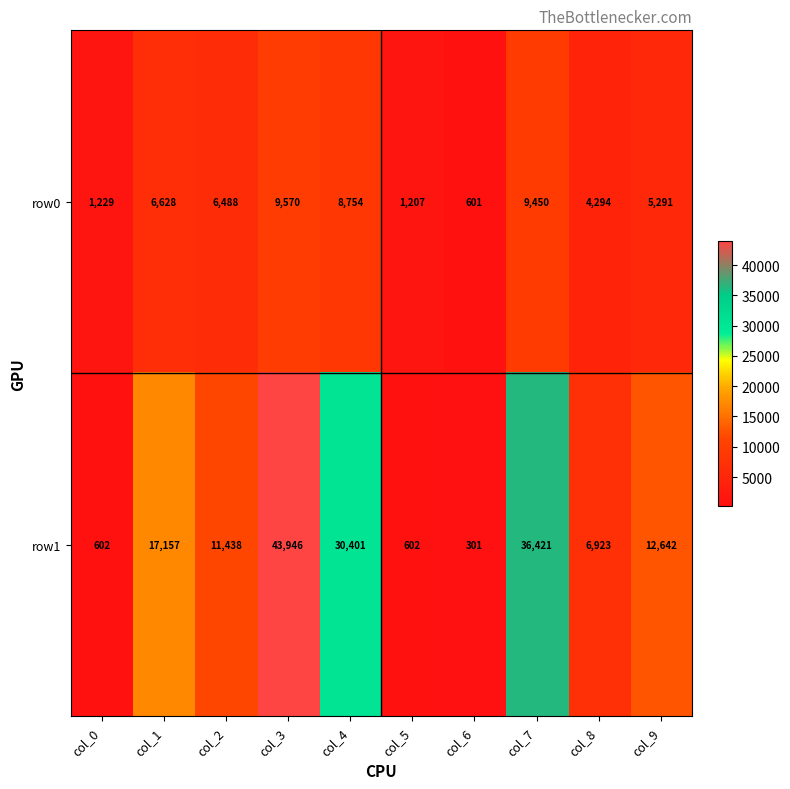

Where is row0 nearest to the value 5085?

col_9